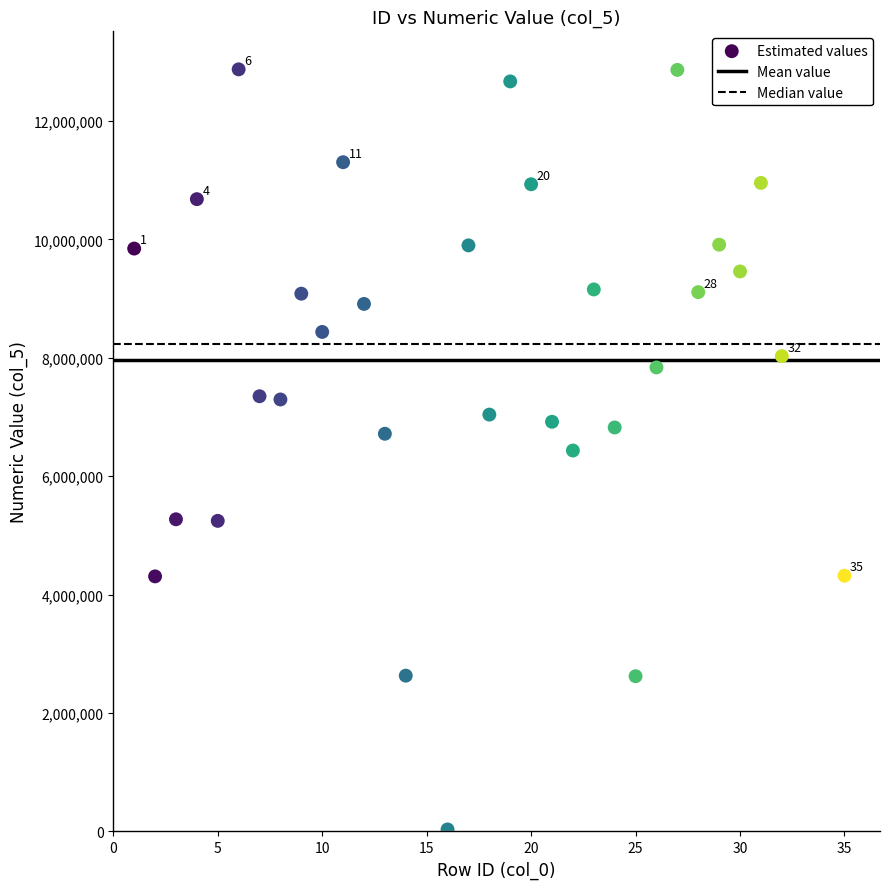

What is the range of Y values (max minus min)?

12839369